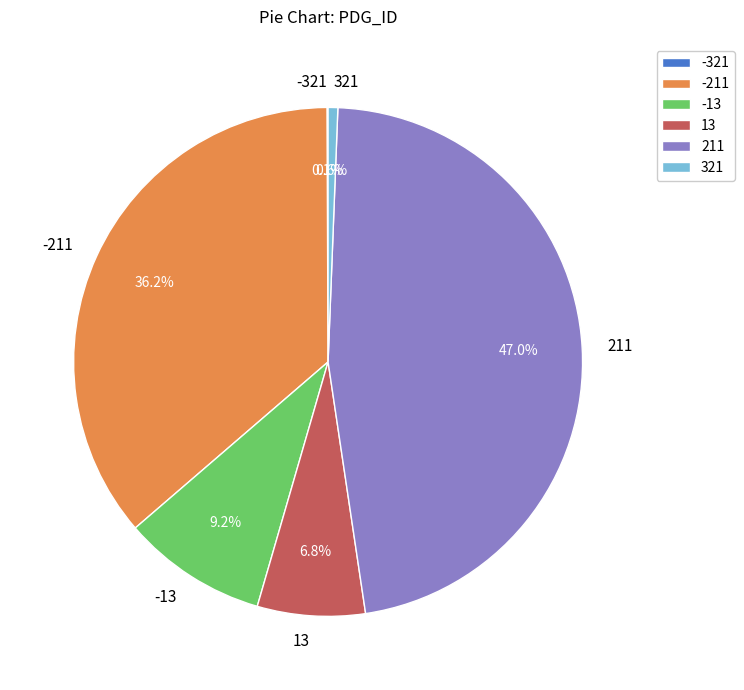

To the nearest percent, what percentage of the pie is -211?

36%